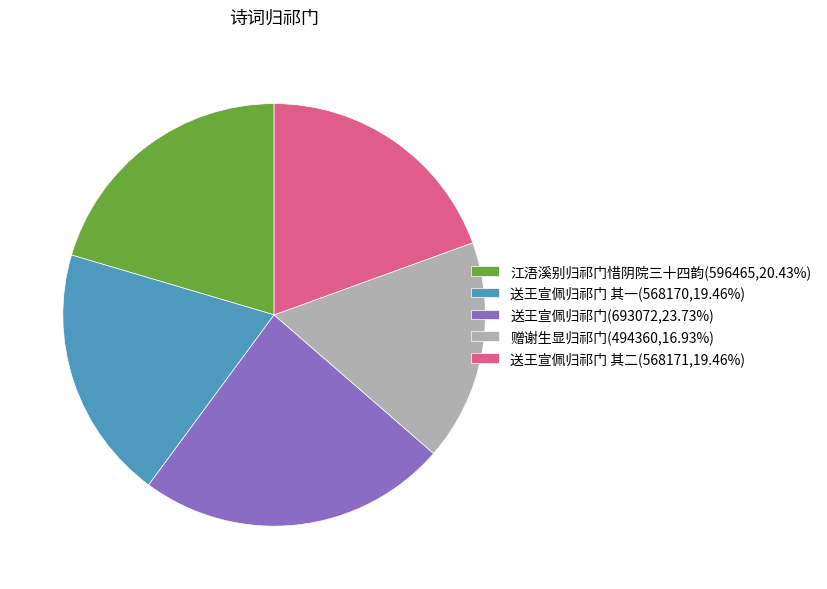

What is the ratio of the value at 江浯溪别归祁门惜阴院三十四韵(596465,20.43%) to the value at 赠谢生显归祁门(494360,16.93%)?

1.2